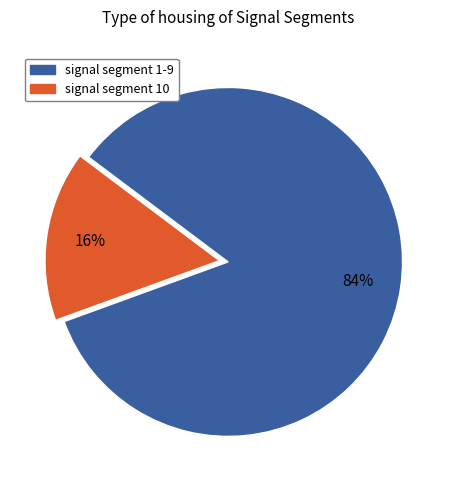

Rank the categories by value from lowest to highest.

signal segment 10, signal segment 1-9